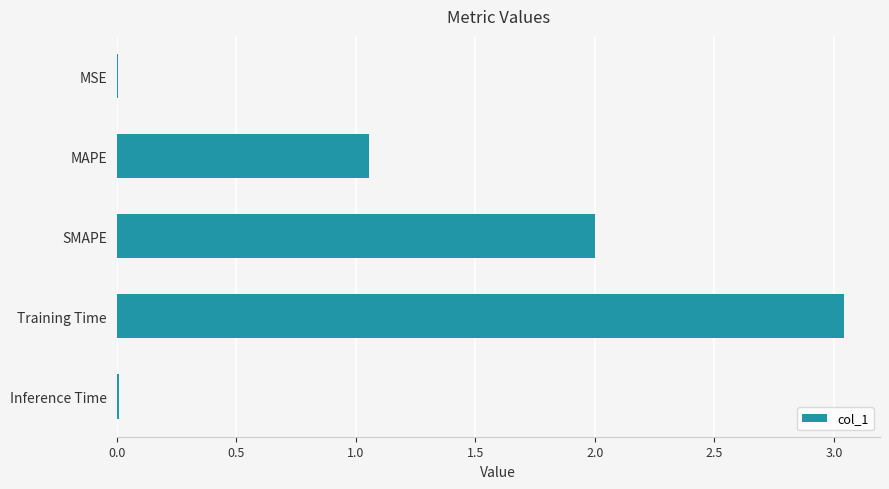

Where is the data nearest to the value 1?

MAPE